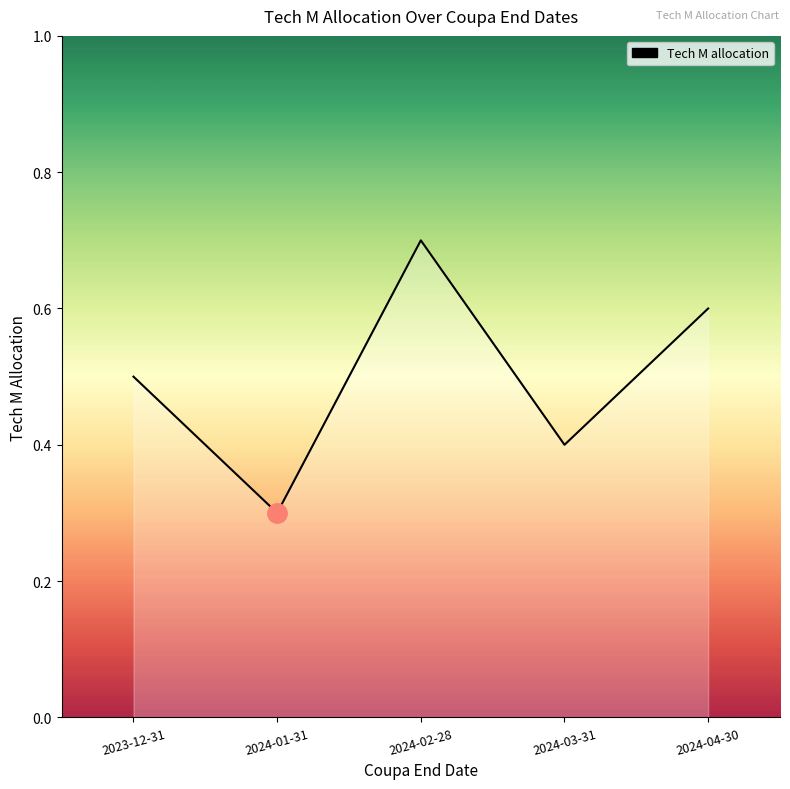

Between 2024-02-28 and 2023-12-31, which is larger?

2024-02-28